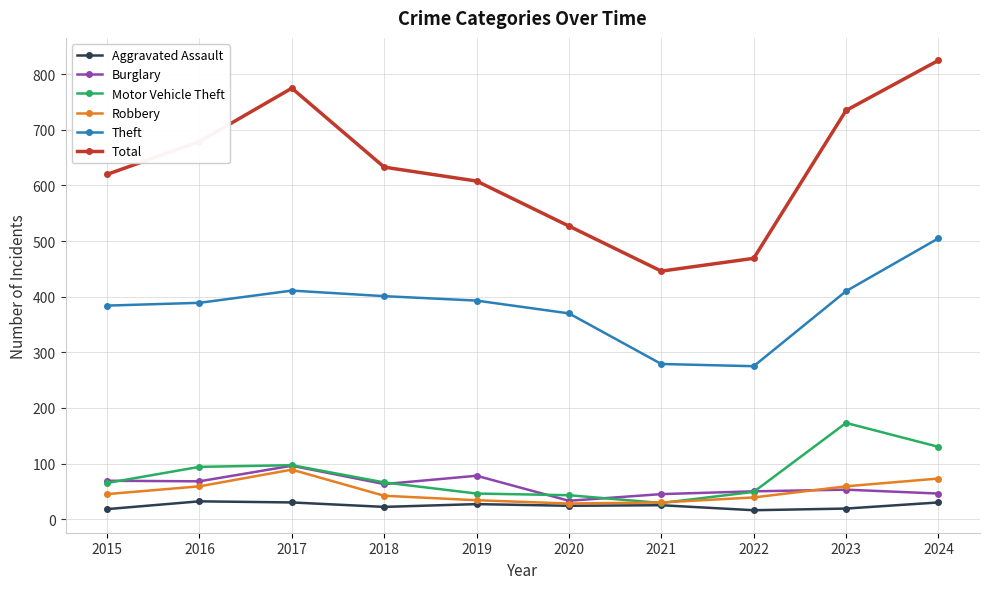

Does the chart have visible grid lines?

Yes